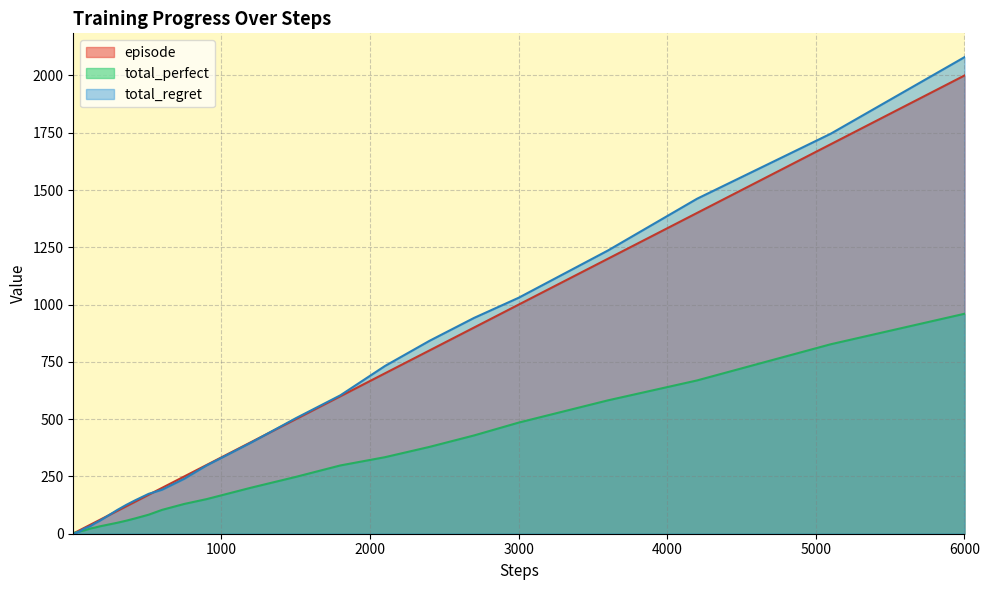

True or false: total_perfect and episode intersect in this chart.

False